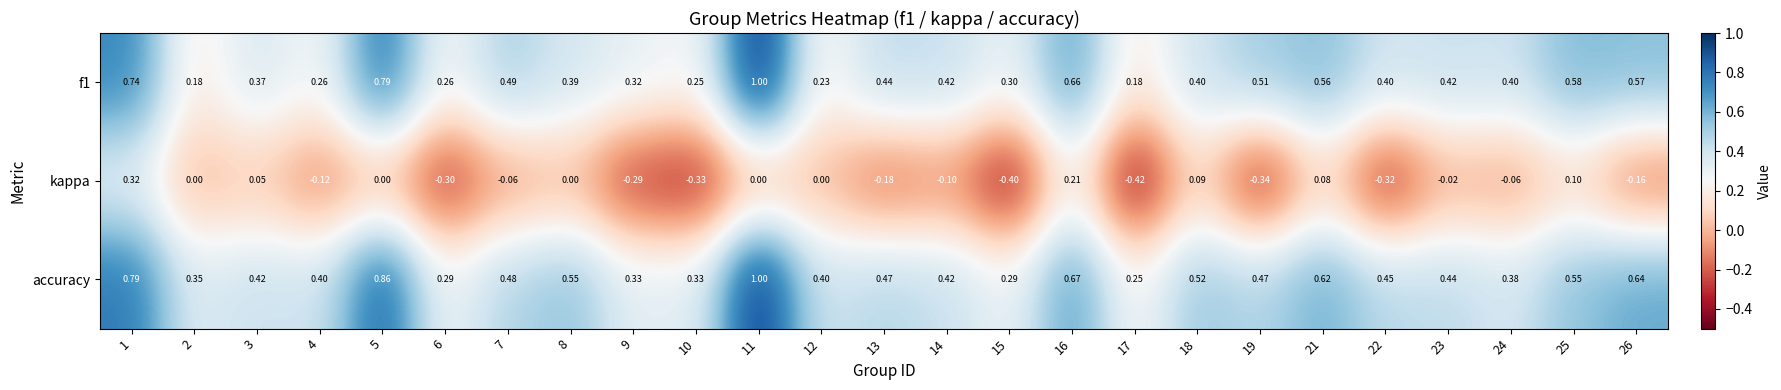

Is the value of kappa at 5 greater than the value of f1 at 14?

No